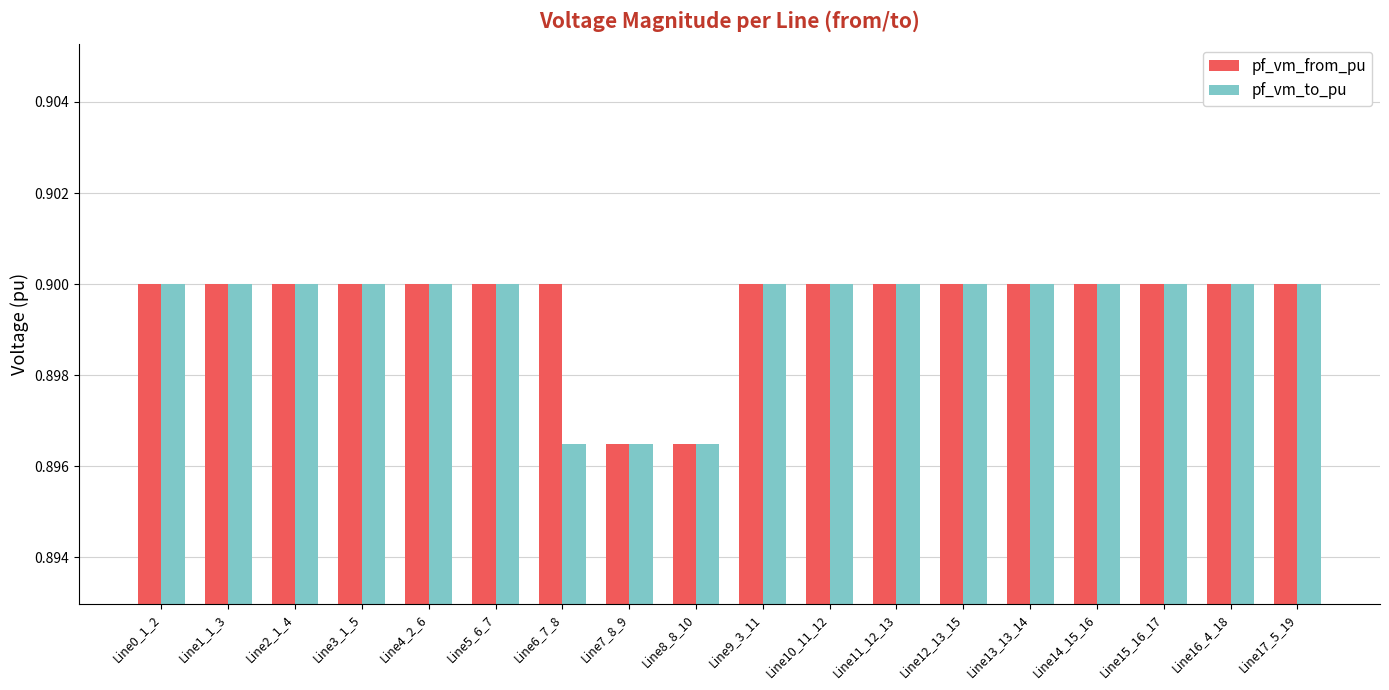

How many bars are there in each group?

2